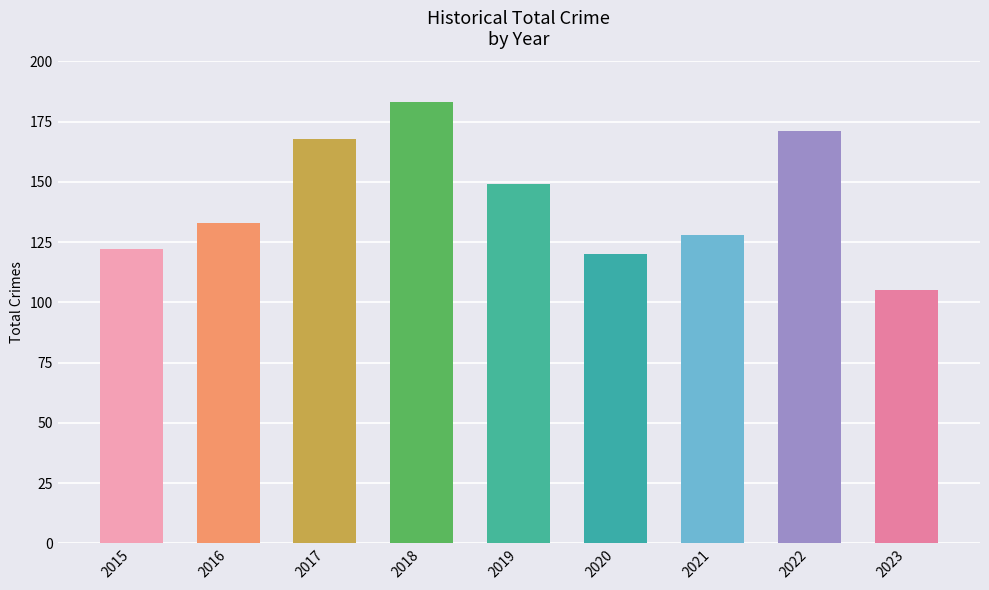

What is the smallest value displayed?

105